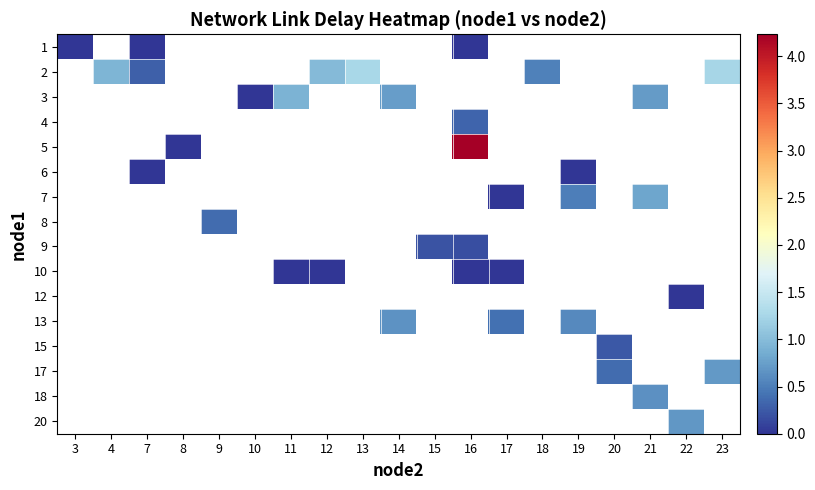

How many categories are shown in the chart?

19